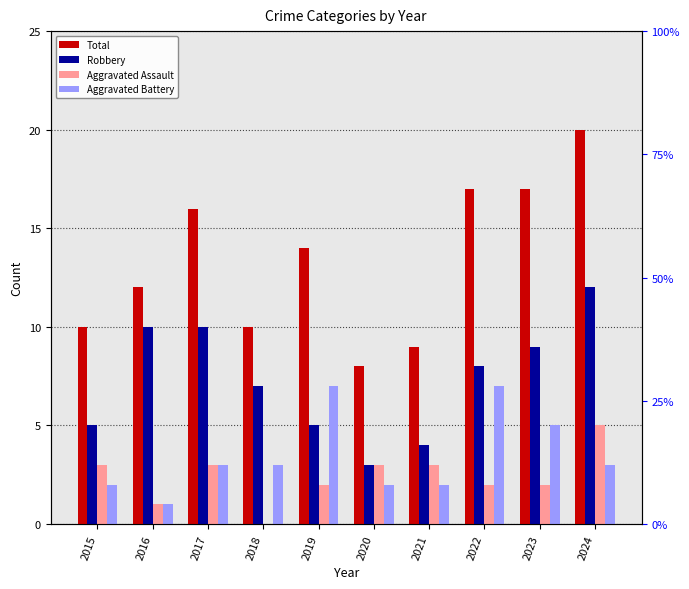

The value of Total at 2018 is 10. True or false?

True